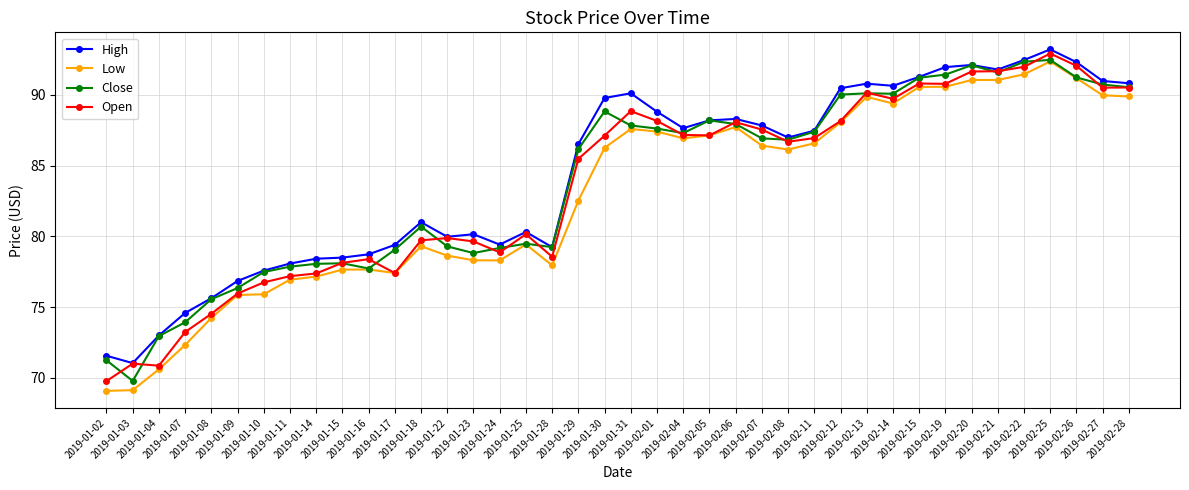

The value of Open at 2019-01-30 is 31.2. True or false?

False